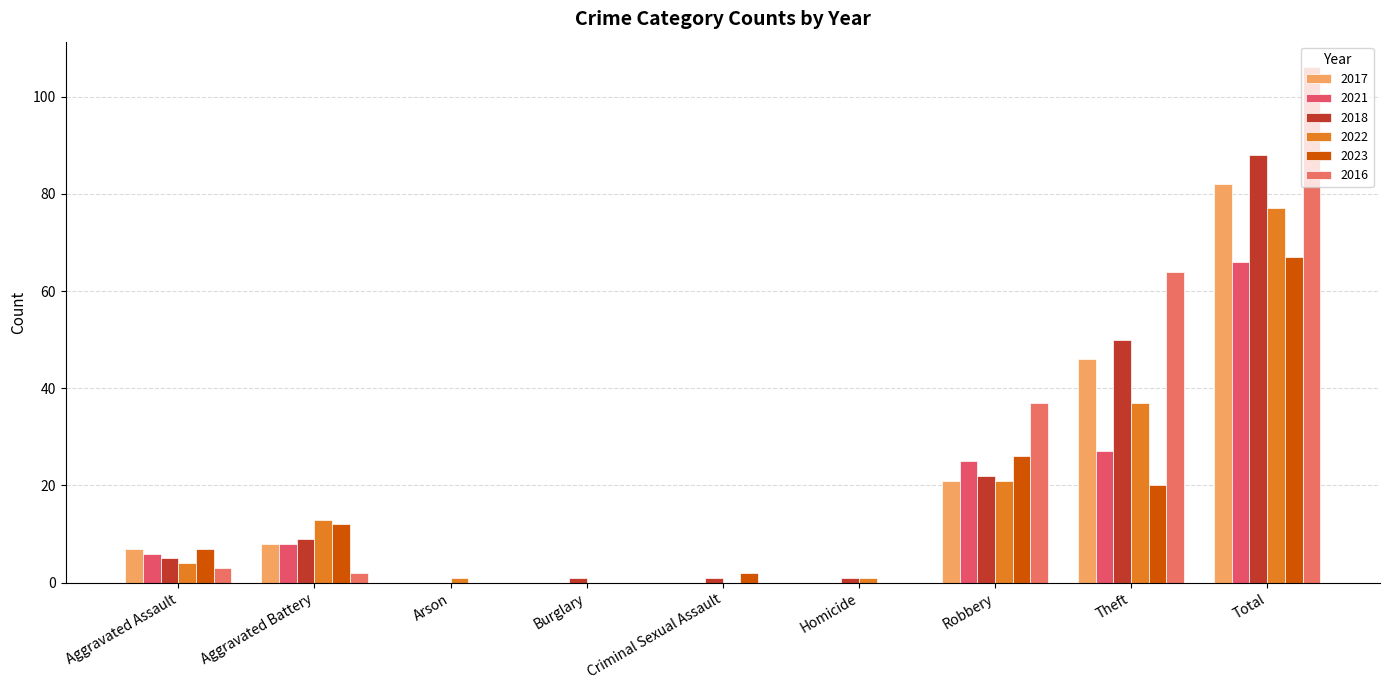

Count the number of data series in this chart.

6